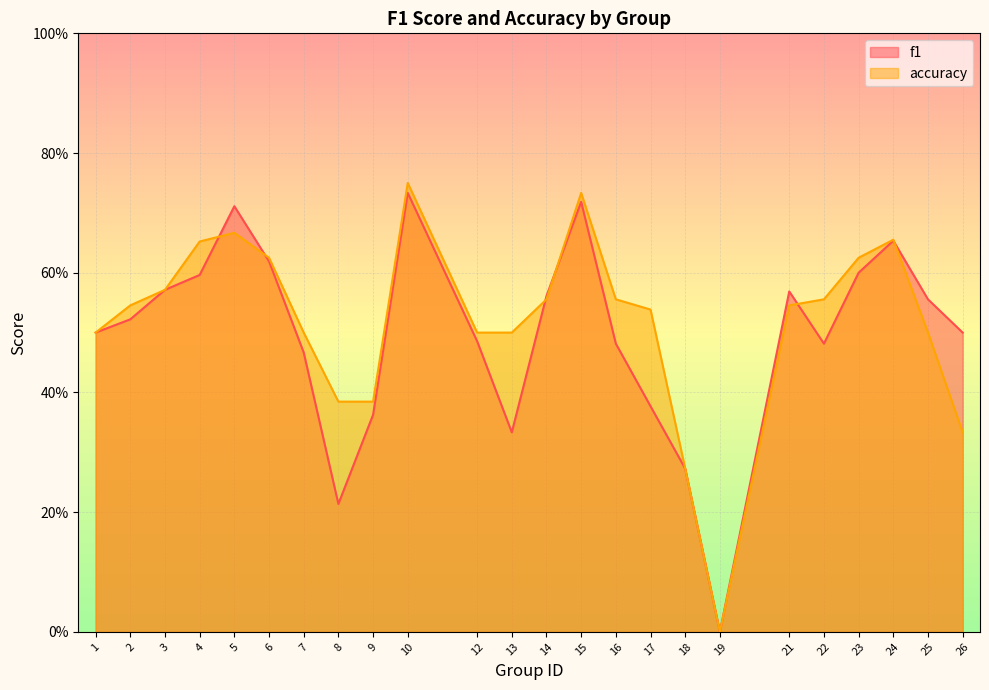

How many categories are shown in the chart?

24